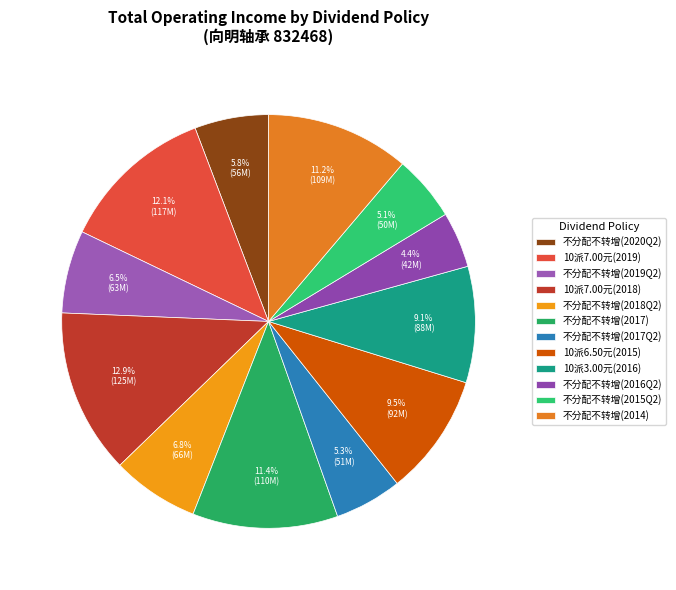

The 10派7.00元(2019) slice represents 12% of the pie. True or false?

True